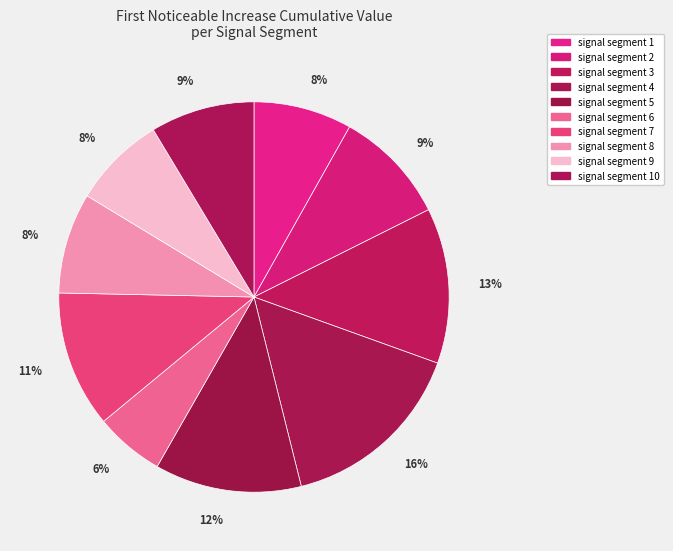

Which slice is the smallest?

signal segment 6